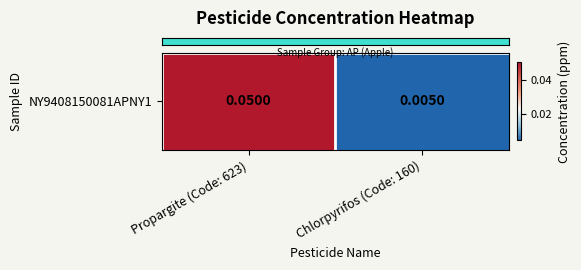

Rank the categories by value from highest to lowest.

Propargite (Code: 623), Chlorpyrifos (Code: 160)